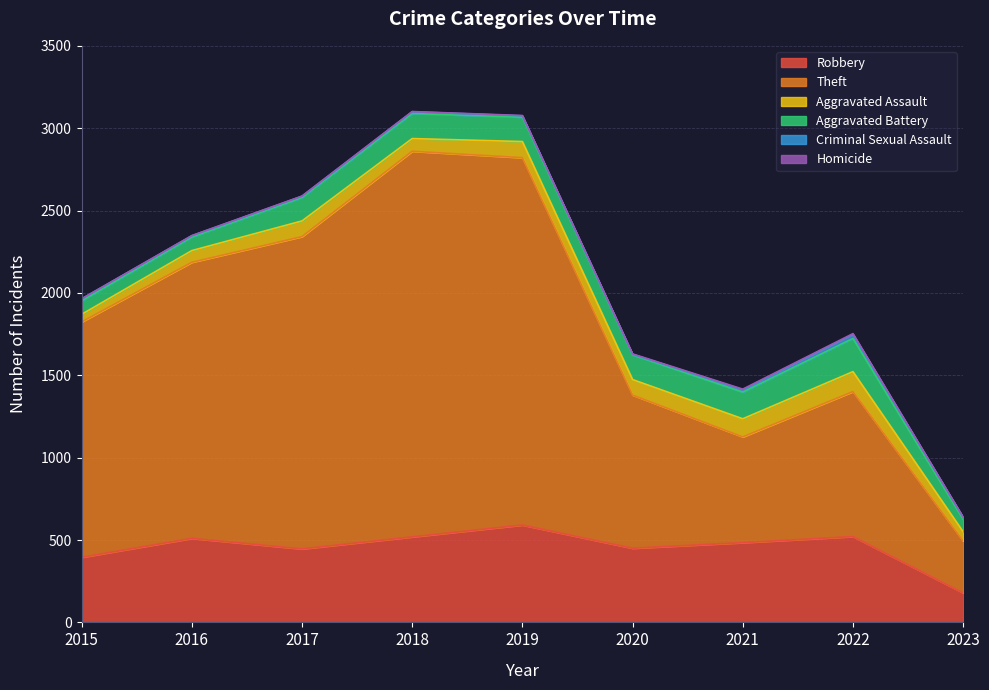

Is the value of Aggravated Assault at 2022 greater than the value of Homicide at 2020?

Yes